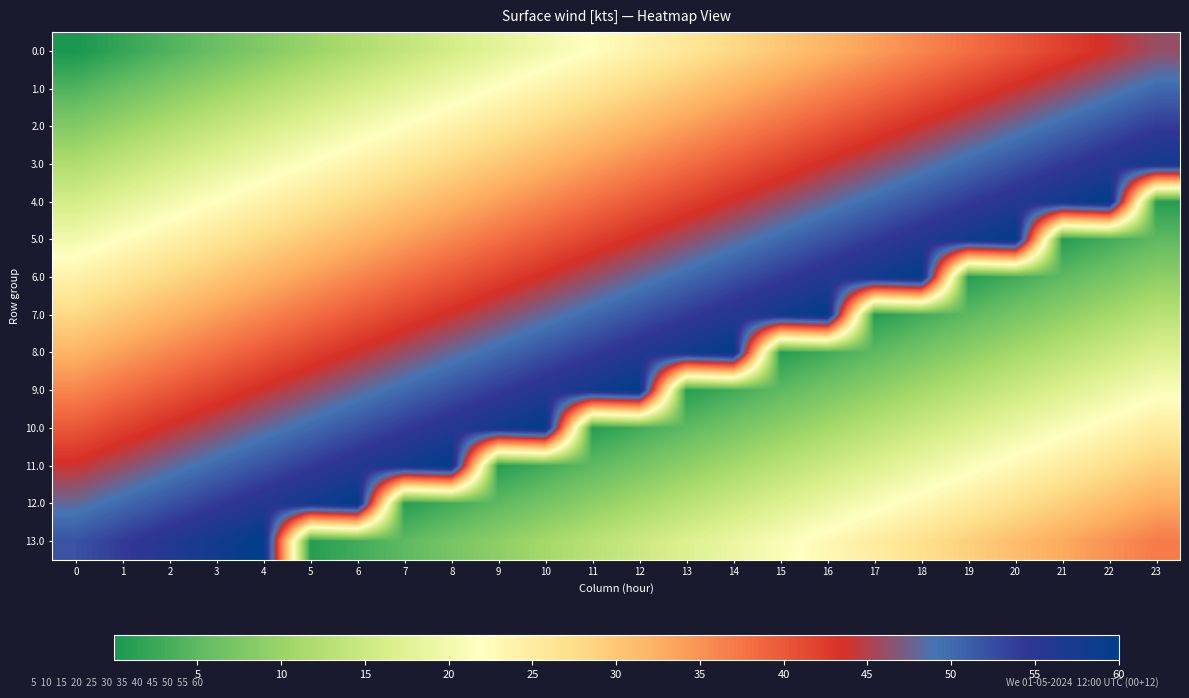

Reading left to right, extract all data points from this chart.

row_0: 0=0	1=2	2=4	3=6	4=8	5=10	6=12	7=14	8=16	9=18	10=20	11=22	12=24	13=26	14=28	15=30	16=32	17=34	18=36	19=38	20=40	21=42	22=44	23=46
row_1: 0=4	1=6	2=8	3=10	4=12	5=14	6=16	7=18	8=20	9=22	10=24	11=26	12=28	13=30	14=32	15=34	16=36	17=38	18=40	19=42	20=44	21=46	22=48	23=50
row_2: 0=8	1=10	2=12	3=14	4=16	5=18	6=20	7=22	8=24	9=26	10=28	11=30	12=32	13=34	14=36	15=38	16=40	17=42	18=44	19=46	20=48	21=50	22=52	23=54
row_3: 0=12	1=14	2=16	3=18	4=20	5=22	6=24	7=26	8=28	9=30	10=32	11=34	12=36	13=38	14=40	15=42	16=44	17=46	18=48	19=50	20=52	21=54	22=56	23=58
row_4: 0=16	1=18	2=20	3=22	4=24	5=26	6=28	7=30	8=32	9=34	10=36	11=38	12=40	13=42	14=44	15=46	16=48	17=50	18=52	19=54	20=56	21=58	22=60	23=1
row_5: 0=20	1=22	2=24	3=26	4=28	5=30	6=32	7=34	8=36	9=38	10=40	11=42	12=44	13=46	14=48	15=50	16=52	17=54	18=56	19=58	20=60	21=1	22=3	23=5
row_6: 0=24	1=26	2=28	3=30	4=32	5=34	6=36	7=38	8=40	9=42	10=44	11=46	12=48	13=50	14=52	15=54	16=56	17=58	18=60	19=1	20=3	21=5	22=7	23=9
row_7: 0=28	1=30	2=32	3=34	4=36	5=38	6=40	7=42	8=44	9=46	10=48	11=50	12=52	13=54	14=56	15=58	16=60	17=1	18=3	19=5	20=7	21=9	22=11	23=13
row_8: 0=32	1=34	2=36	3=38	4=40	5=42	6=44	7=46	8=48	9=50	10=52	11=54	12=56	13=58	14=60	15=1	16=3	17=5	18=7	19=9	20=11	21=13	22=15	23=17
row_9: 0=36	1=38	2=40	3=42	4=44	5=46	6=48	7=50	8=52	9=54	10=56	11=58	12=60	13=1	14=3	15=5	16=7	17=9	18=11	19=13	20=15	21=17	22=19	23=21
row_10: 0=40	1=42	2=44	3=46	4=48	5=50	6=52	7=54	8=56	9=58	10=60	11=1	12=3	13=5	14=7	15=9	16=11	17=13	18=15	19=17	20=19	21=21	22=23	23=25
row_11: 0=44	1=46	2=48	3=50	4=52	5=54	6=56	7=58	8=60	9=1	10=3	11=5	12=7	13=9	14=11	15=13	16=15	17=17	18=19	19=21	20=23	21=25	22=27	23=29
row_12: 0=48	1=50	2=52	3=54	4=56	5=58	6=60	7=1	8=3	9=5	10=7	11=9	12=11	13=13	14=15	15=17	16=19	17=21	18=23	19=25	20=27	21=29	22=31	23=33
row_13: 0=52	1=54	2=56	3=58	4=60	5=1	6=3	7=5	8=7	9=9	10=11	11=13	12=15	13=17	14=19	15=21	16=23	17=25	18=27	19=29	20=31	21=33	22=35	23=37